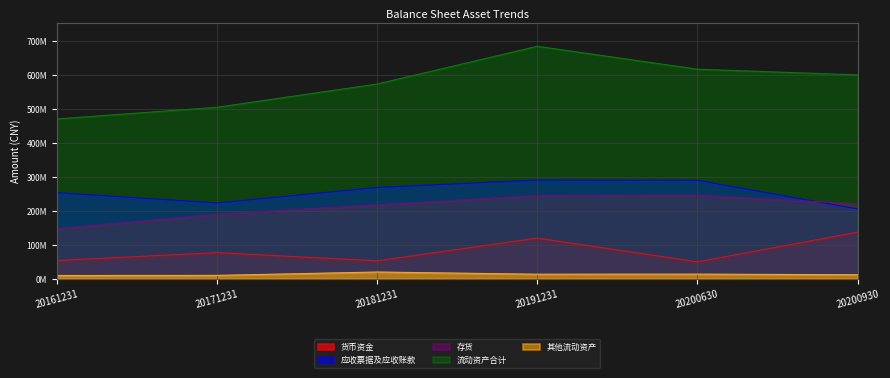

What is the sum of all 其他流动资产 values?

77979040.0